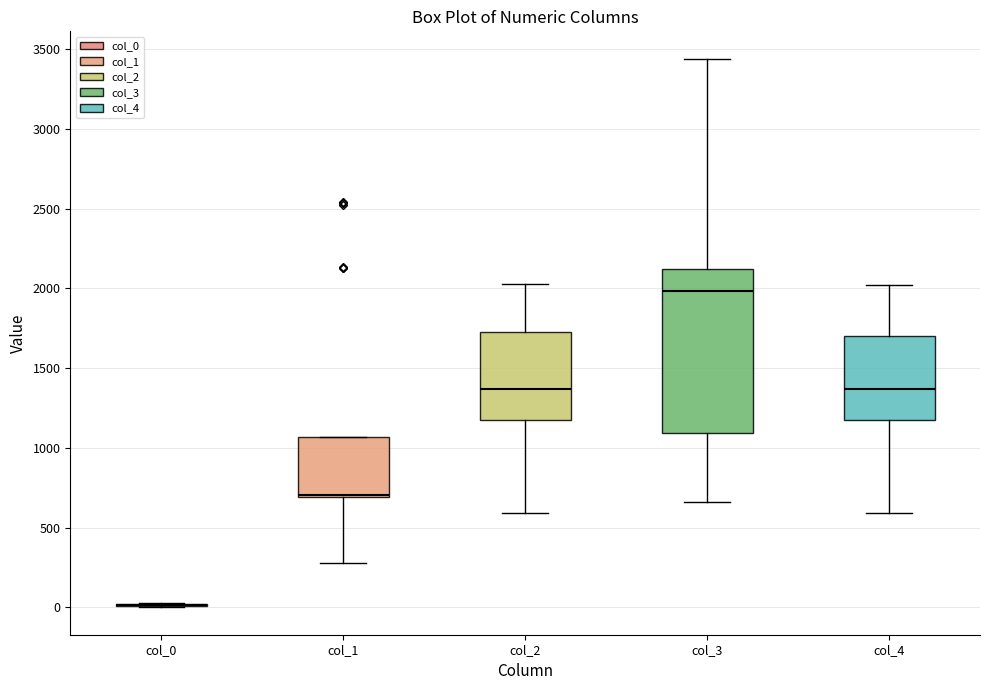

Reading left to right, transcribe this box plot: for each box, give where its median line is, the range the box spans, and where its two whiskers end, as read against the y-axis. The values are not printed on the chart, so give them approximately, as read against the axis.

col_0: box collapsed to a line at 0, whiskers 0 to 50
col_1: median 700 (just above the box's lower edge), box 700 to 1050, whiskers 300 to 1050
col_2: median 1350, box 1200 to 1750, whiskers 600 to 2050
col_3: median 2000, box 1100 to 2100, whiskers 650 to 3450
col_4: median 1350, box 1200 to 1700, whiskers 600 to 2000